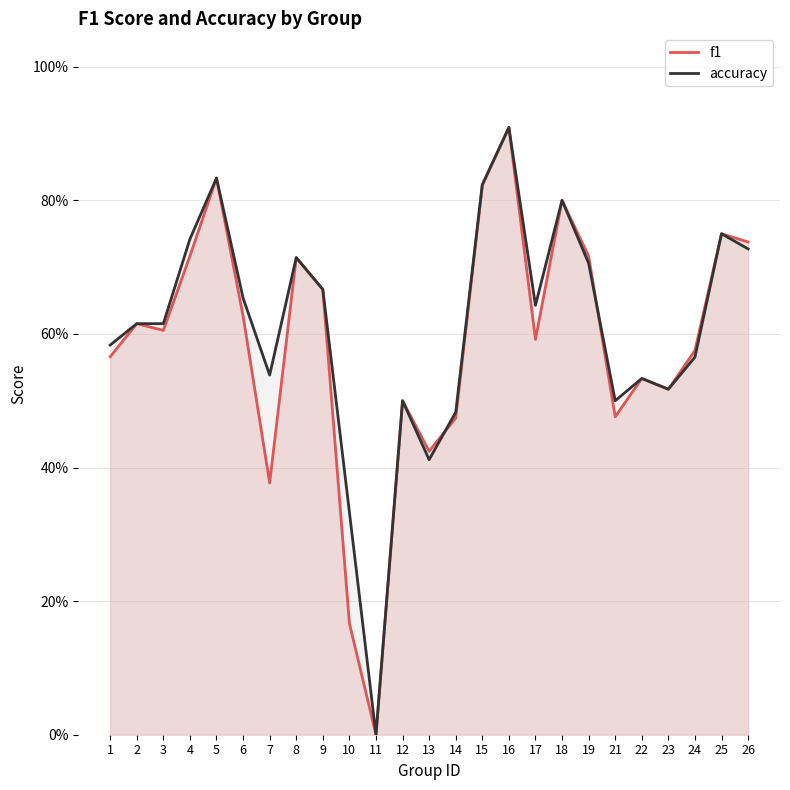

What is the value of the accuracy_line point at the 3rd from the left?

0.6